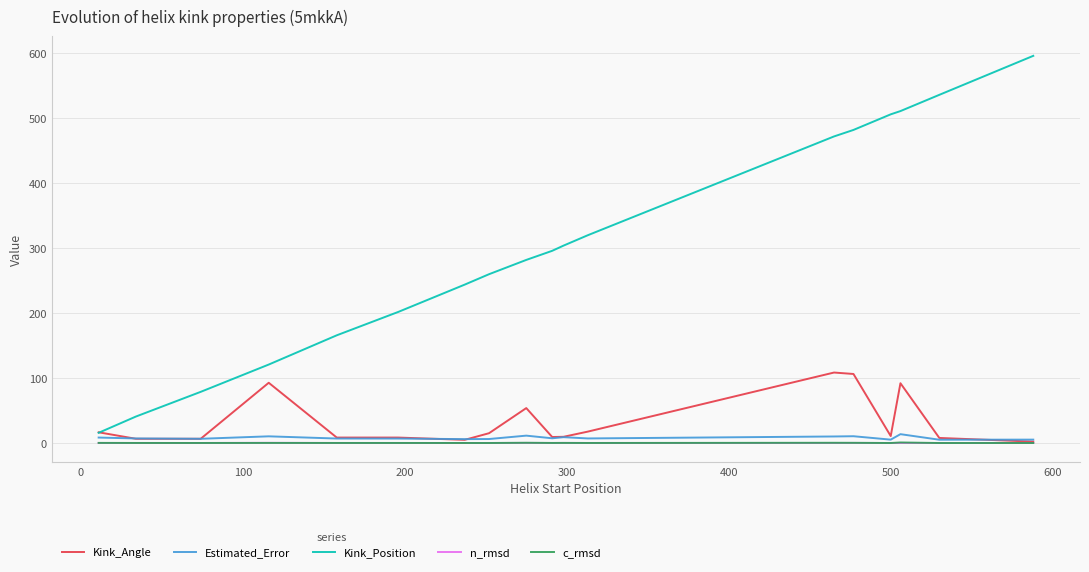

True or false: c_rmsd and Kink_Position intersect in this chart.

False